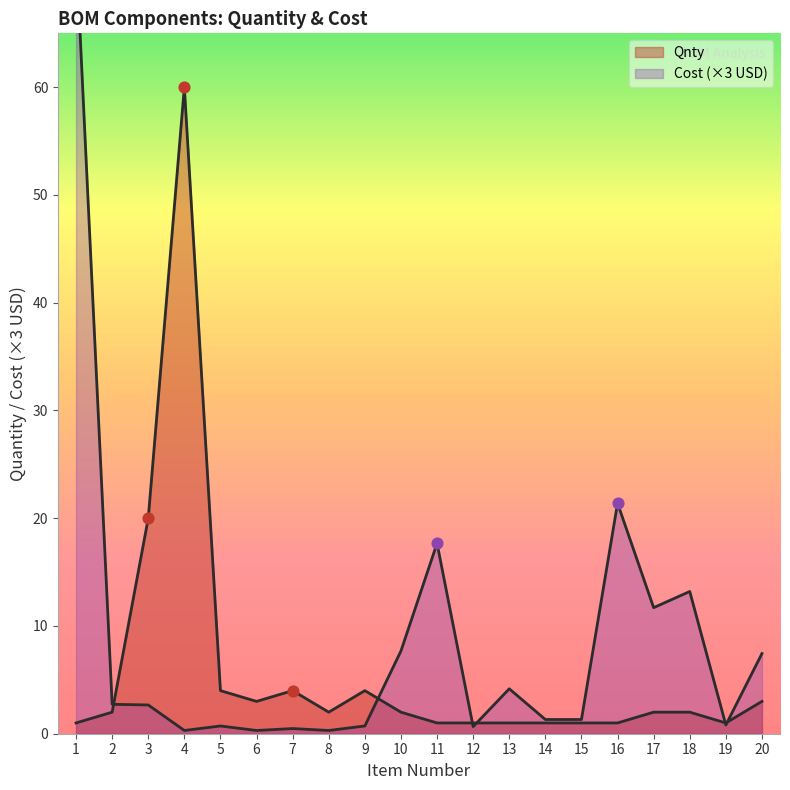

Which series contains the highest Y value?

Cost